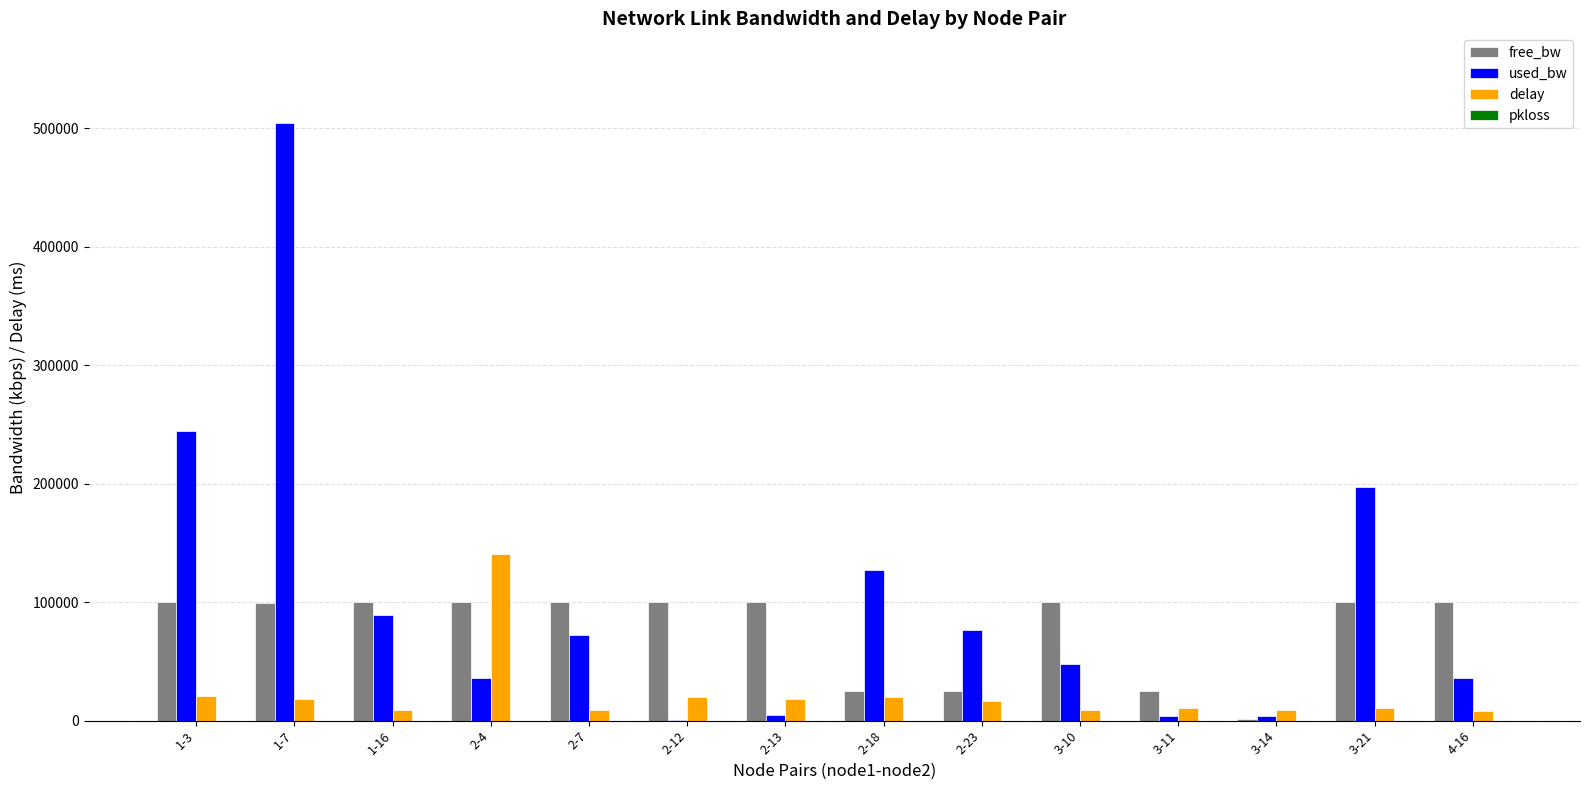

Count the number of categories in the chart.

14